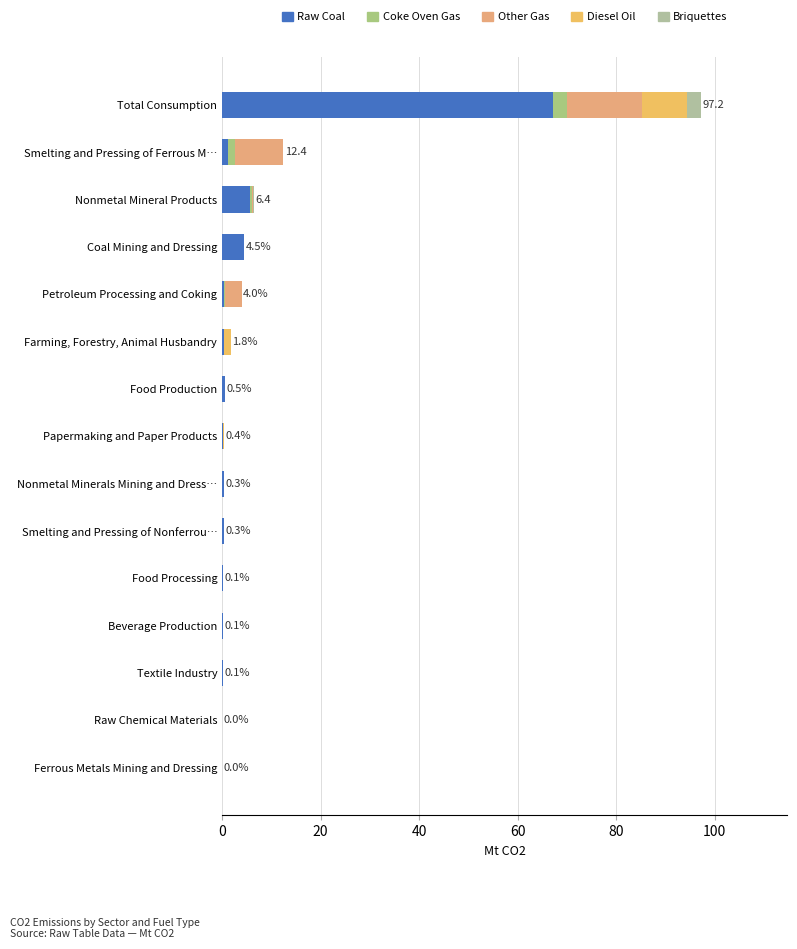

Count the number of data series in this chart.

5